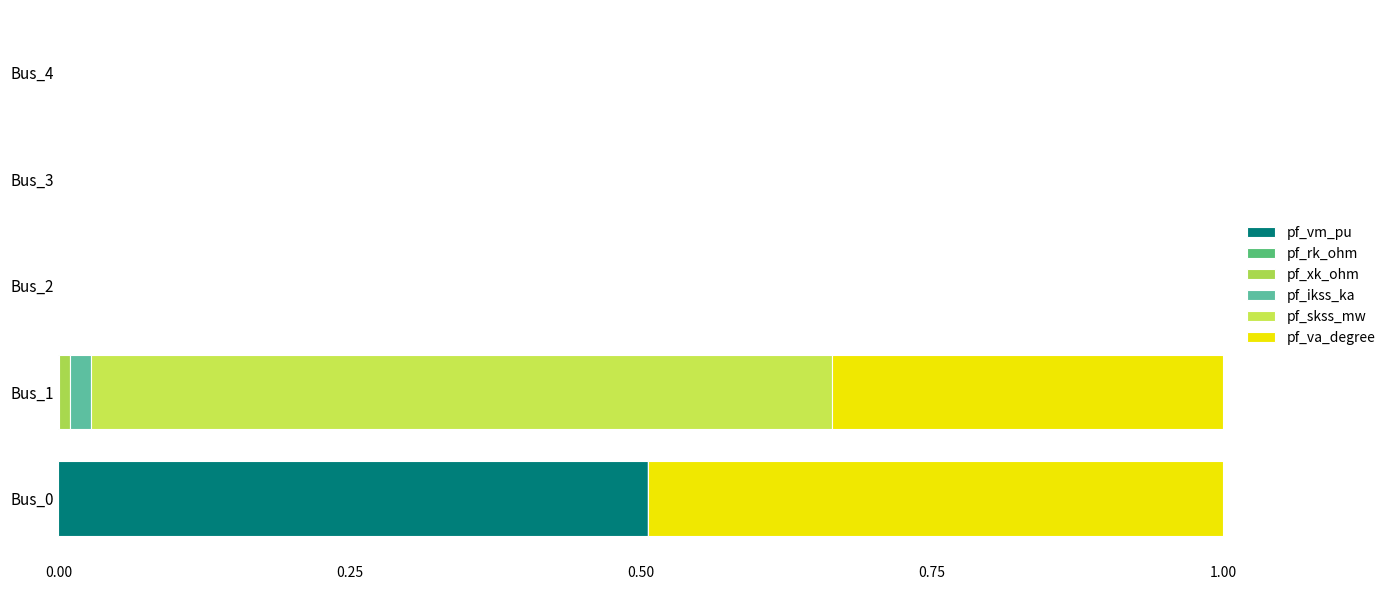

Reading left to right, list all the values displayed in this chart.

pf_vm_pu: 0.5	0.0	0.0	0.0	0.0
pf_rk_ohm: 0.0	0.0	0.0	0.0	0.0
pf_xk_ohm: 0.0	0.0	0.0	0.0	0.0
pf_ikss_ka: 0.0	0.0	0.0	0.0	0.0
pf_skss_mw: 0.0	0.6	0.0	0.0	0.0
pf_va_degree: 0.5	0.3	0.0	0.0	0.0